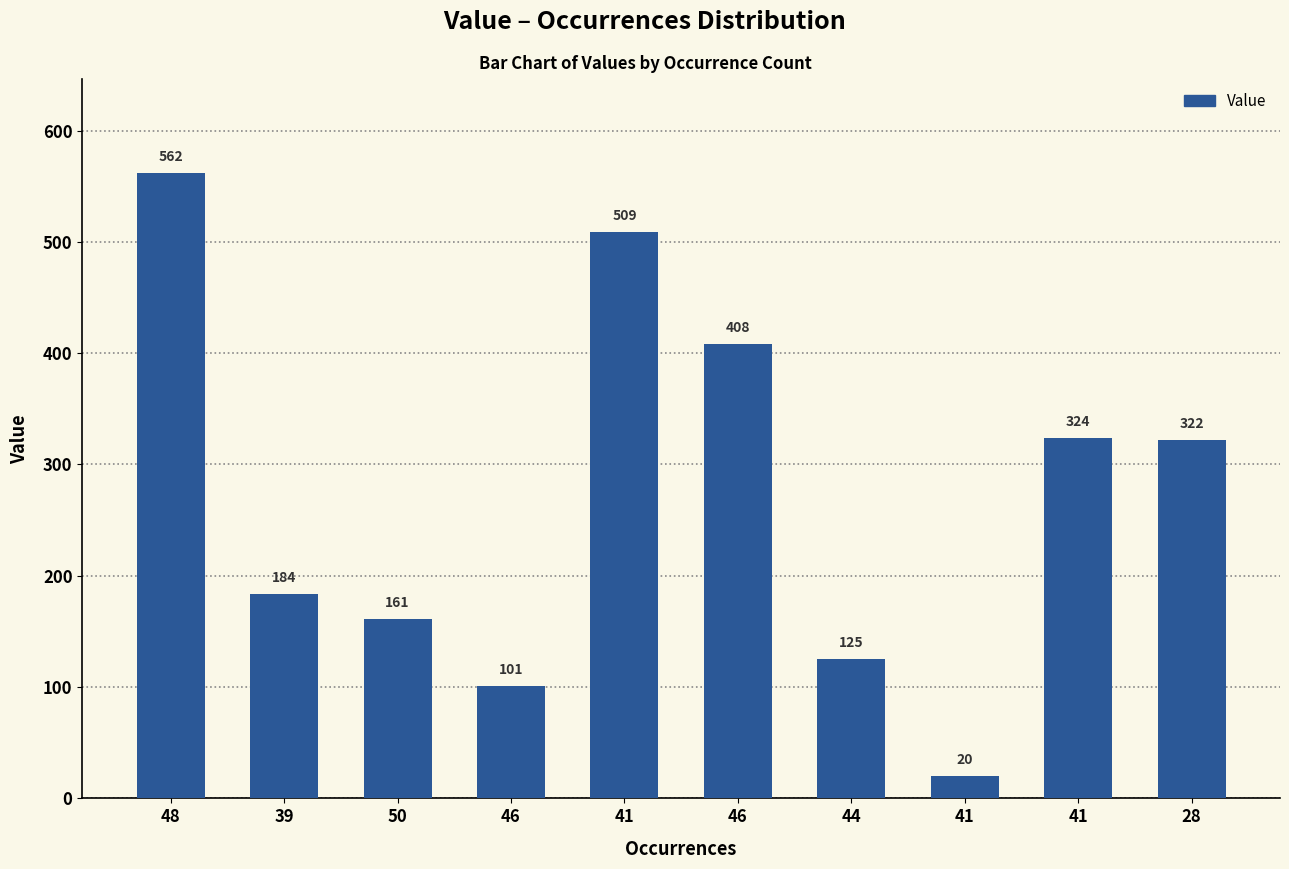

What is the difference between the values at 28 and 48?

240